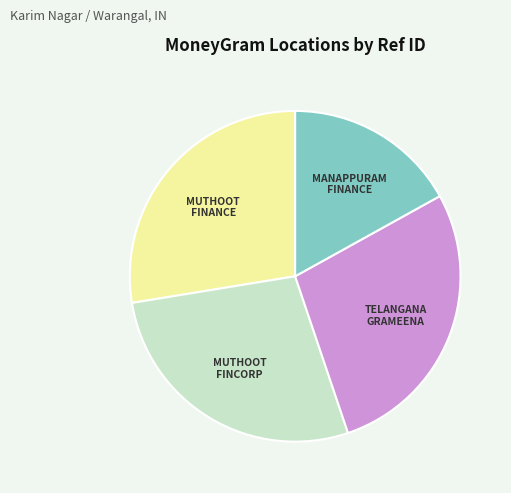

Is there any slice that represents more than half of the pie?

No